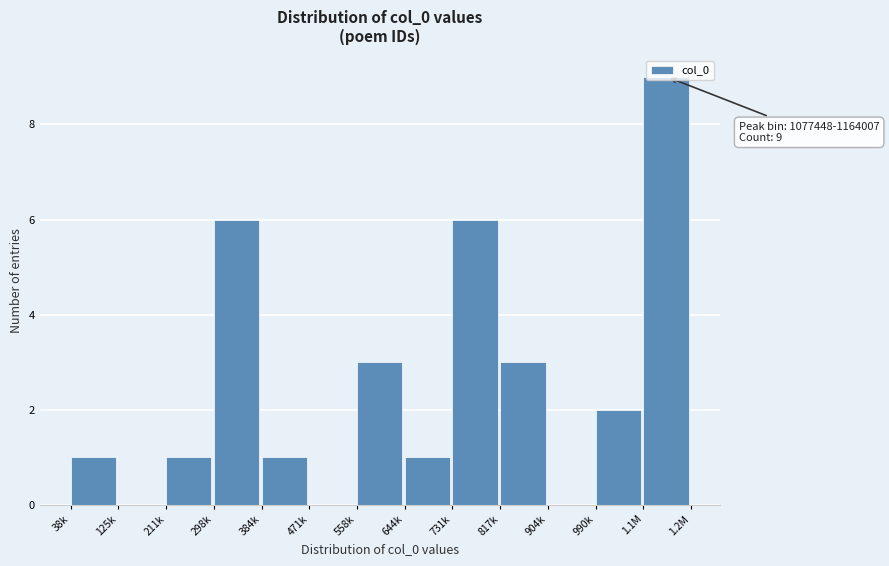

What is the change in value from 384k to 558k?

+2